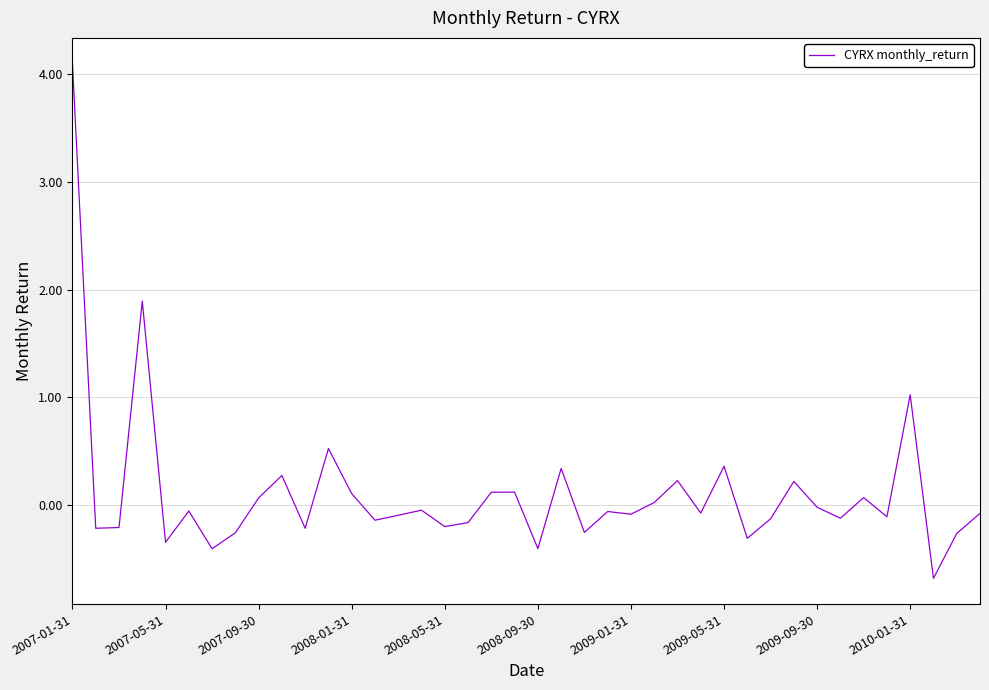

What is the difference between the maximum and minimum values?

4.8